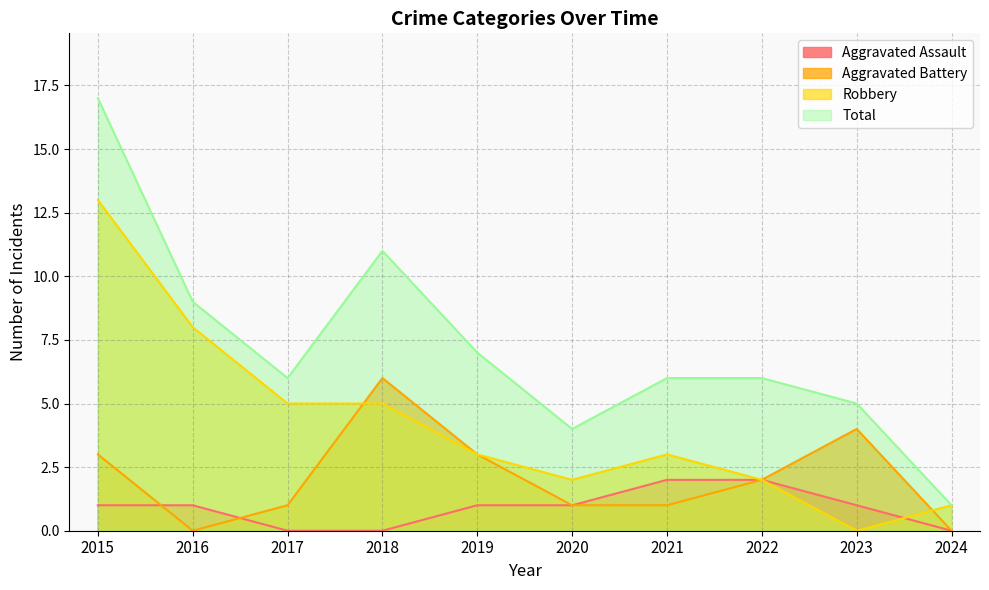

At which category does Aggravated Battery reach its first local valley?

2016